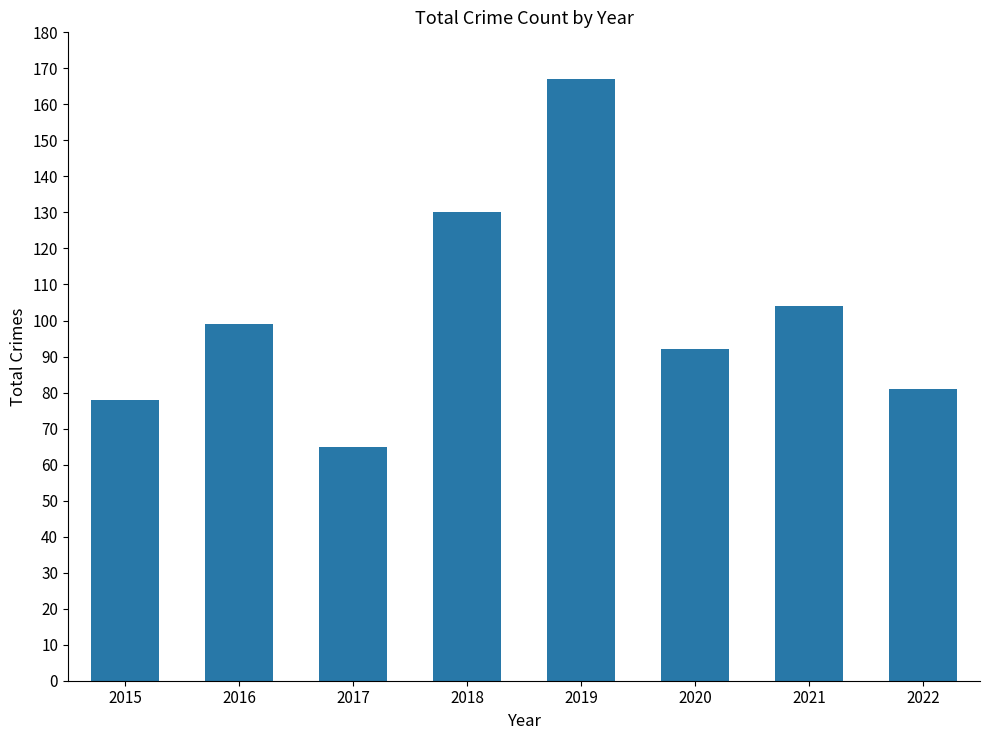

Which has a higher value, 2020 or 2021?

2021